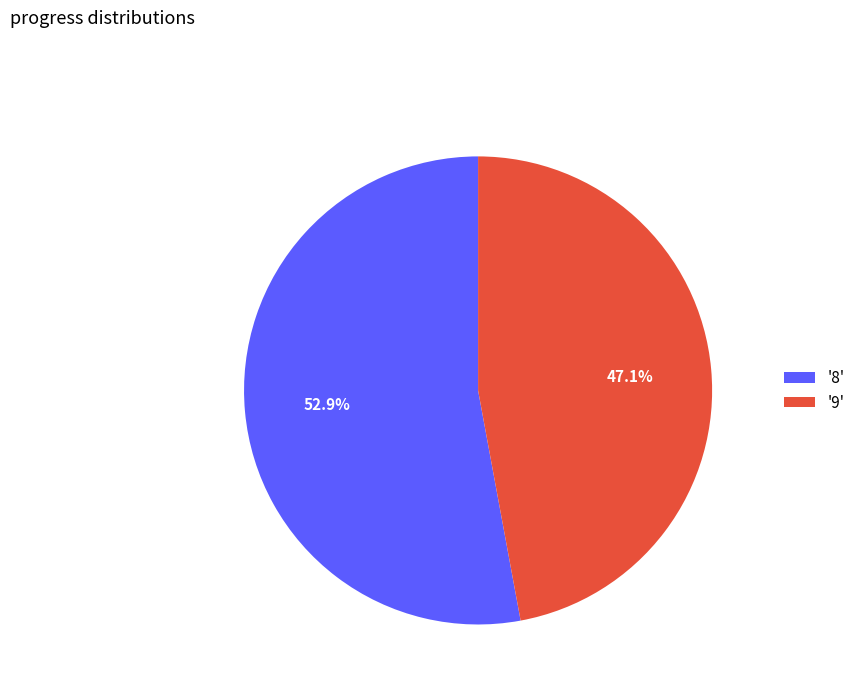

Which category accounts for the majority?

'8'